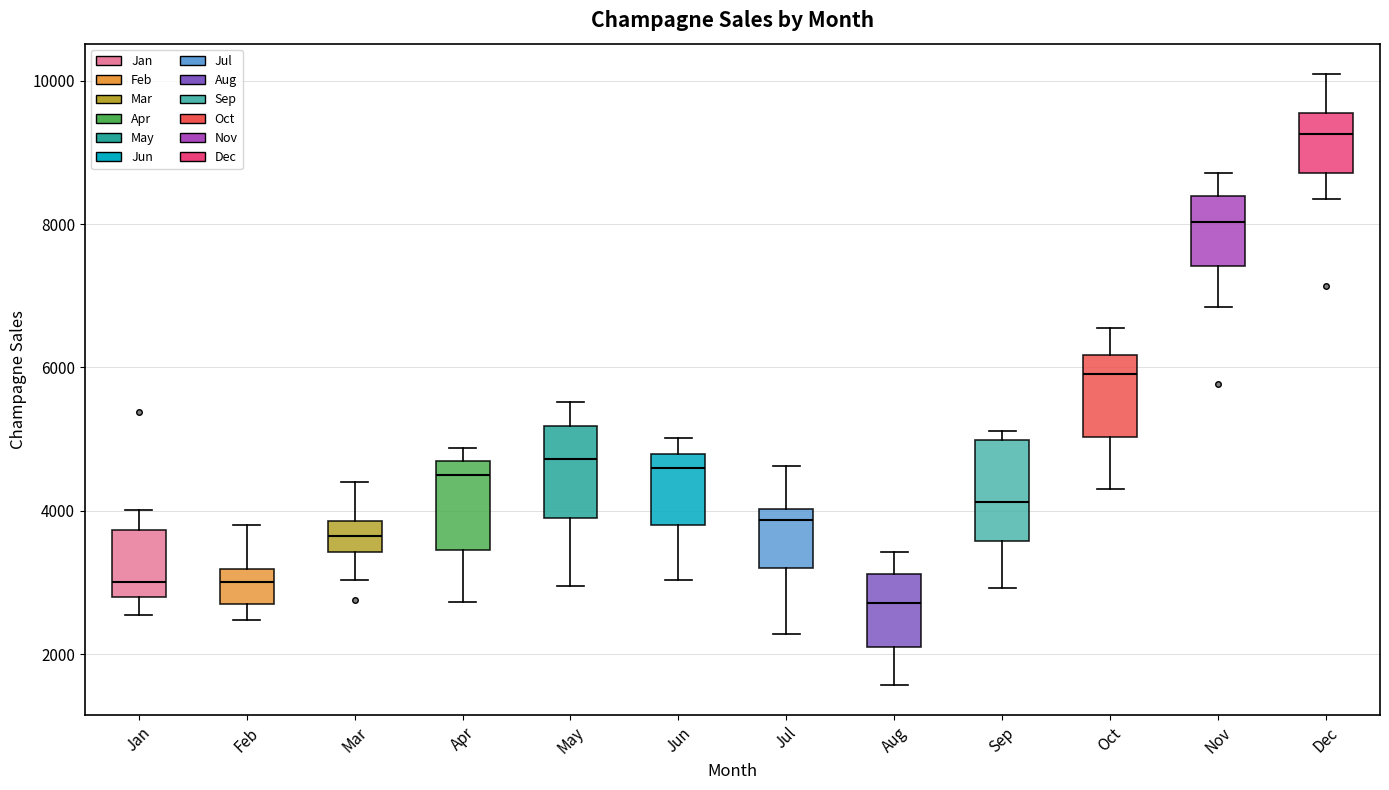

Where is the upper edge of the box for Oct on the y-axis? The values are not printed on the chart, so give them approximately, as read against the axis.

6200